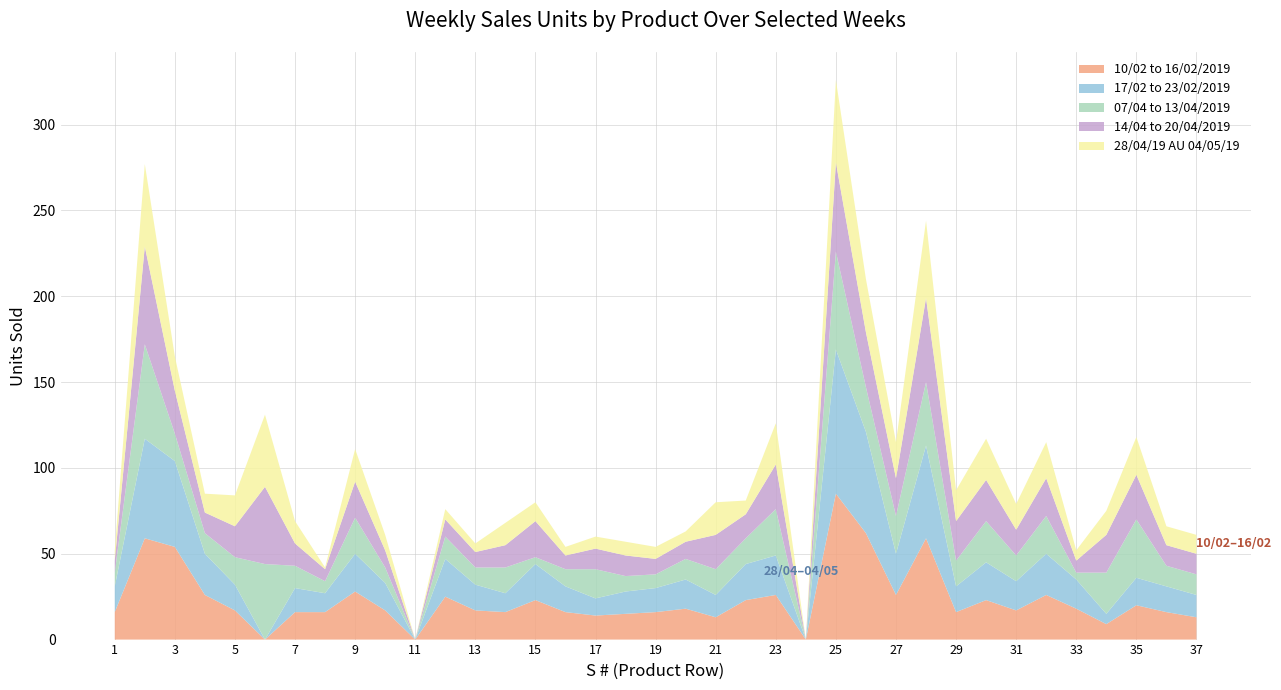

Reading right to left, list all the values displayed in this chart.

10/02 to 16/02/2019: 13	16	20	9	18	26	17	23	16	59	26	62	85	0	26	23	13	18	16	15	14	16	23	16	17	25	0	17	28	16	16	0	17	26	54	59	16
17/02 to 23/02/2019: 13	15	16	6	17	24	17	22	15	54	24	59	84	0	23	21	13	17	14	13	10	15	21	11	15	22	0	16	22	11	14	0	15	24	50	58	15
07/04 to 13/04/2019: 12	12	34	24	4	22	15	24	15	37	22	26	57	0	27	15	15	12	8	9	17	10	4	15	10	13	0	9	21	7	13	44	16	12	16	55	8
14/04 to 20/04/2019: 12	12	26	22	7	22	15	24	23	49	22	32	52	0	26	14	20	10	9	12	12	8	21	13	9	10	0	10	21	7	13	45	18	12	25	57	7
28/04/19 AU 04/05/19: 11	11	22	14	6	21	15	24	18	45	21	31	48	0	24	8	19	6	7	8	7	5	11	13	5	6	0	9	19	1	13	42	18	11	20	48	6